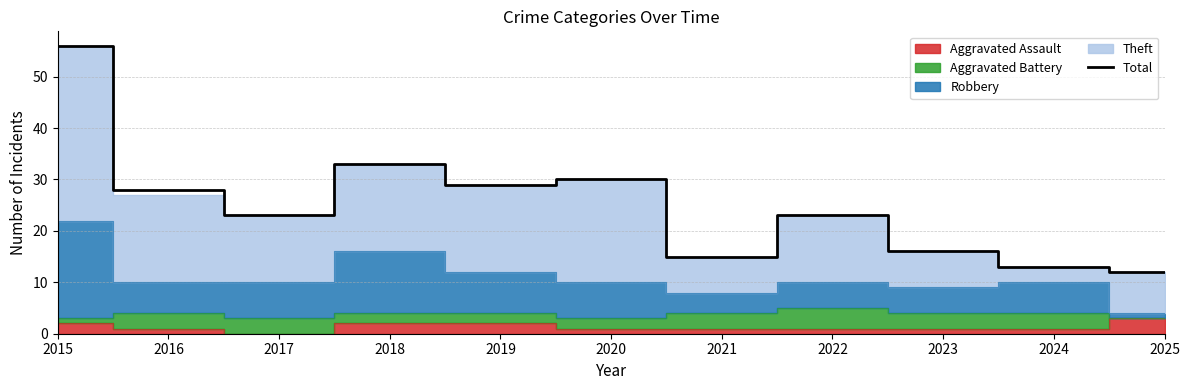

What is the sum of the values at 2019 and 2025?

41